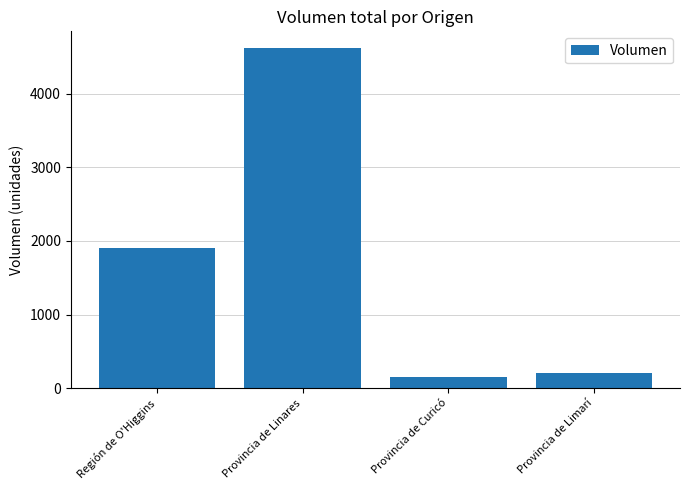

Is it true that the value at Región de O'Higgins is 1900?

True